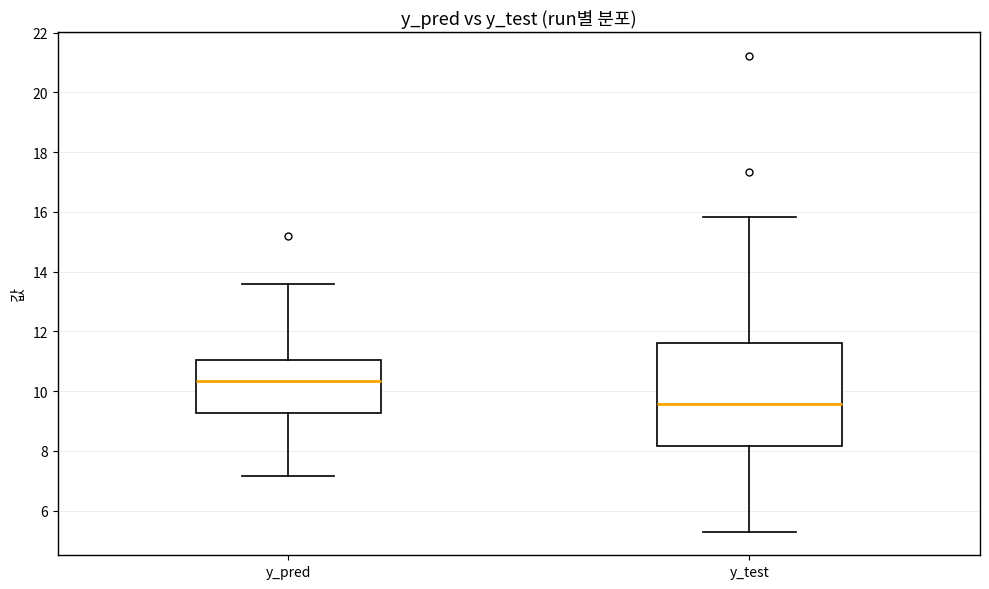

Which box's median line is the lowest?

y_test